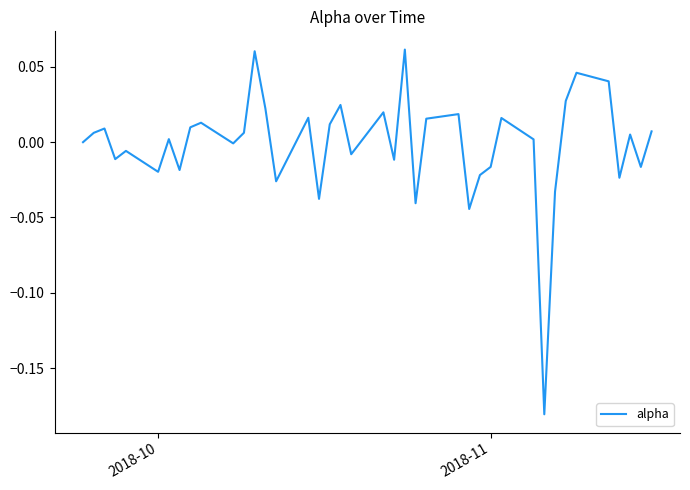

Reading right to left, list all the values displayed in this chart.

0.0	-0.0	0.0	-0.0	0.0	0.0	0.0	-0.0	-0.2	0.0	0.0	-0.0	-0.0	-0.0	0.0	0.0	-0.0	0.1	-0.0	0.0	-0.0	0.0	0.0	-0.0	0.0	-0.0	0.0	0.1	0.0	-0.0	0.0	0.0	-0.0	0.0	-0.0	-0.0	-0.0	0.0	0.0	0.0